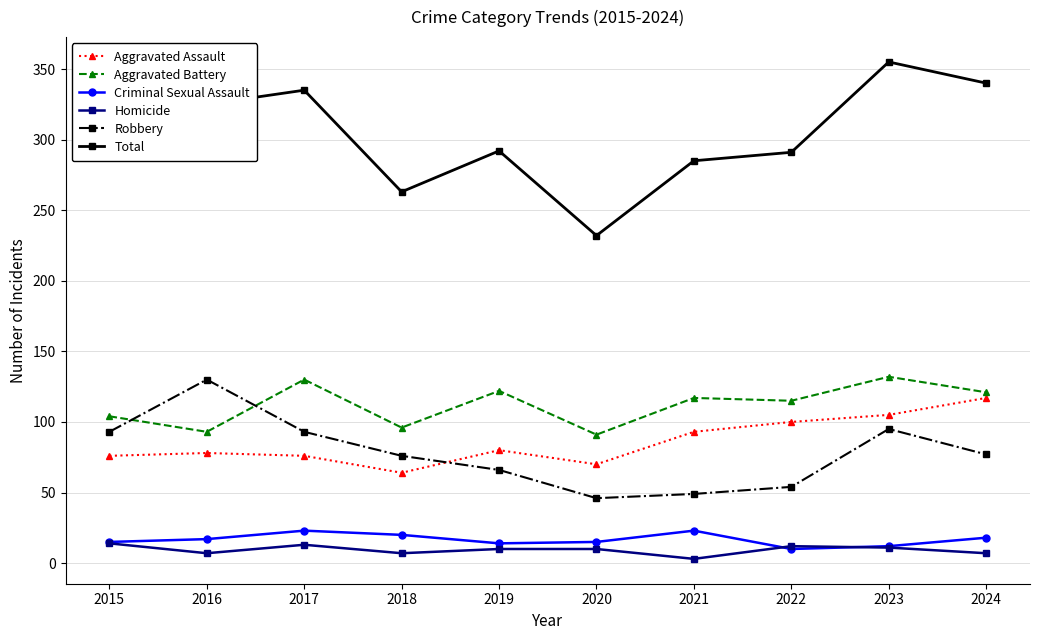

What is the sum of the Robbery values at 2021 and 2016?

179